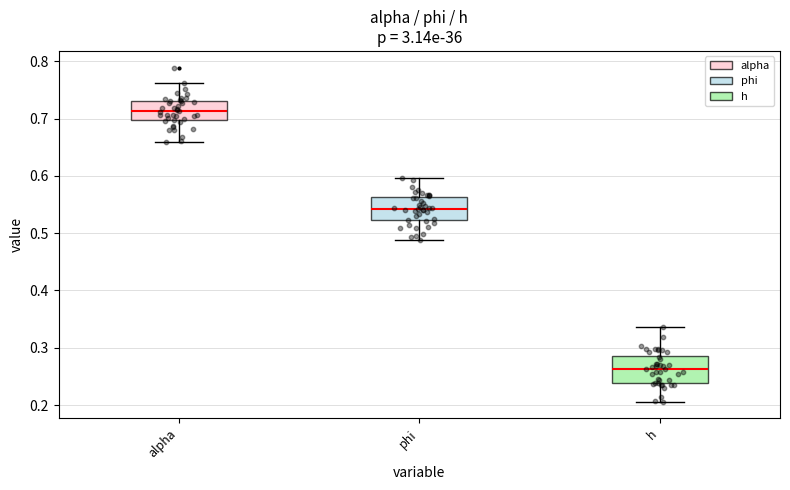

Where is the upper edge of the box for phi on the y-axis? The values are not printed on the chart, so give them approximately, as read against the axis.

0.56